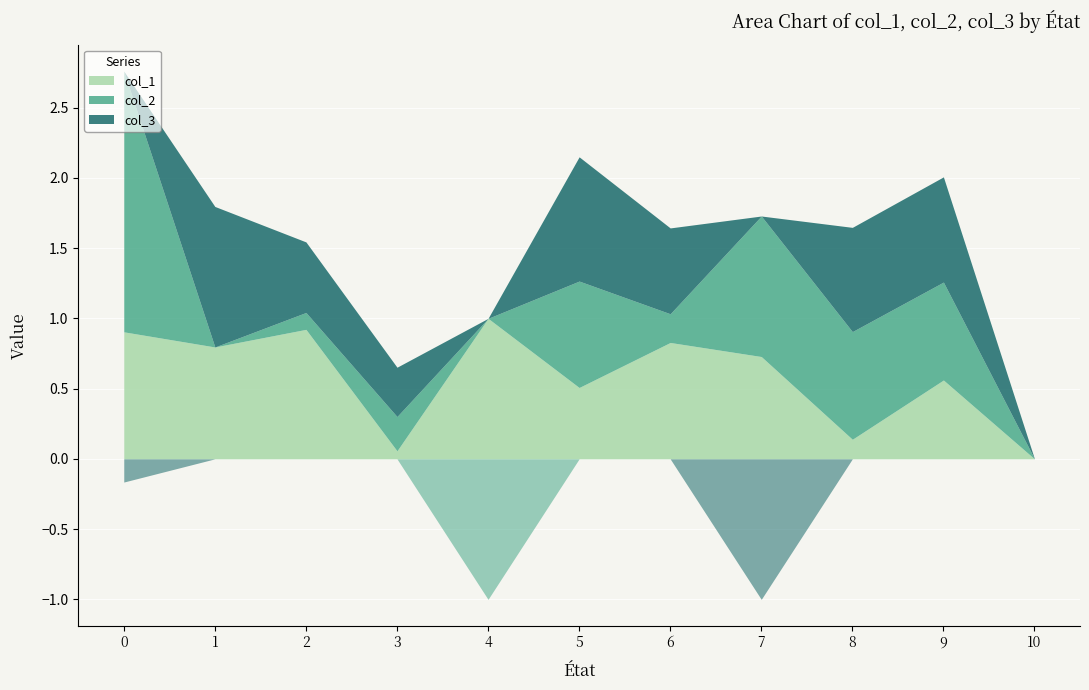

Which has a higher value, 7 or 4?

4